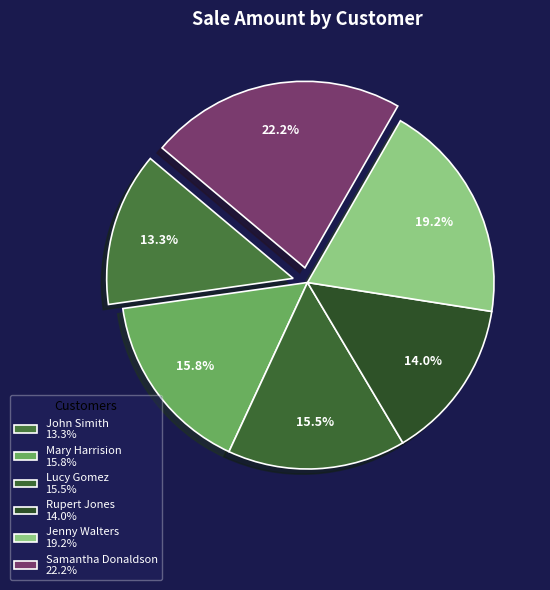

What is the total percentage of John Simith and Lucy Gomez?

28.8%